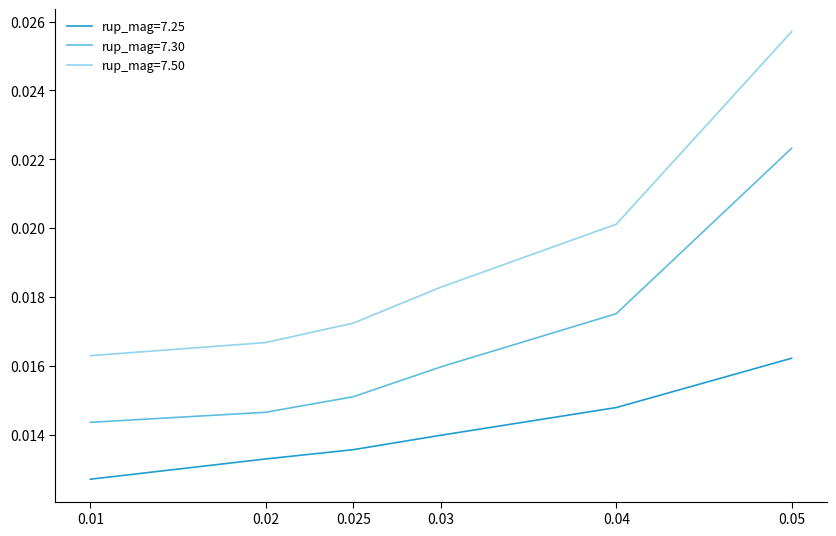

Rank the series by their average value, from highest to lowest.

rup_mag=7.50, rup_mag=7.30, rup_mag=7.25